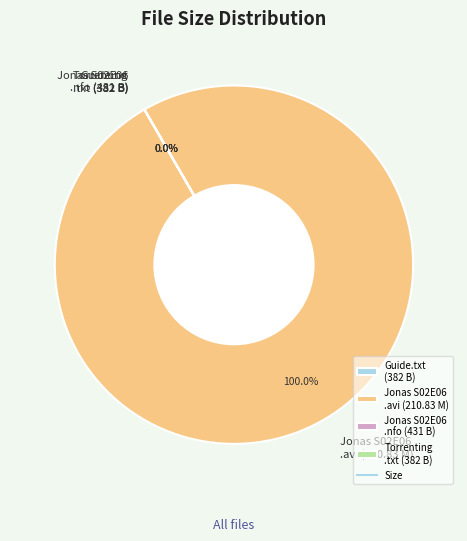

What is the largest slice in the pie chart?

Married.to.Jonas.S02E06.HDTV.XviD-AFG.avi